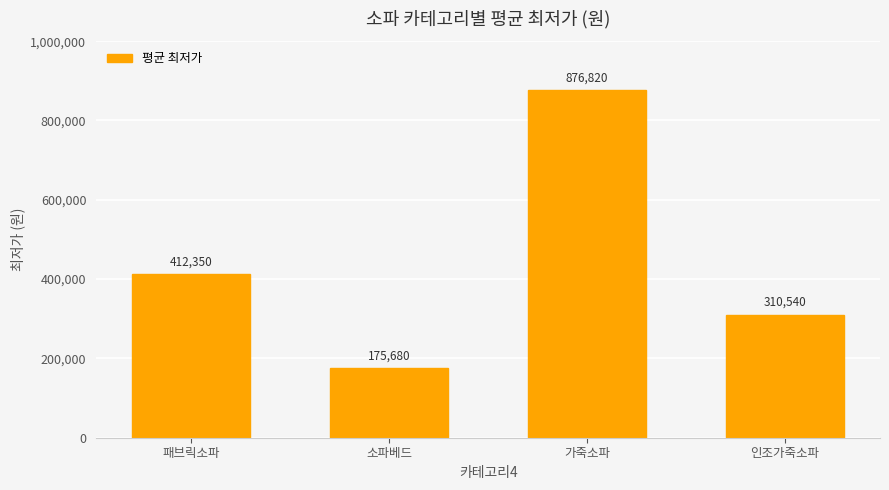

What is the average value?

443848